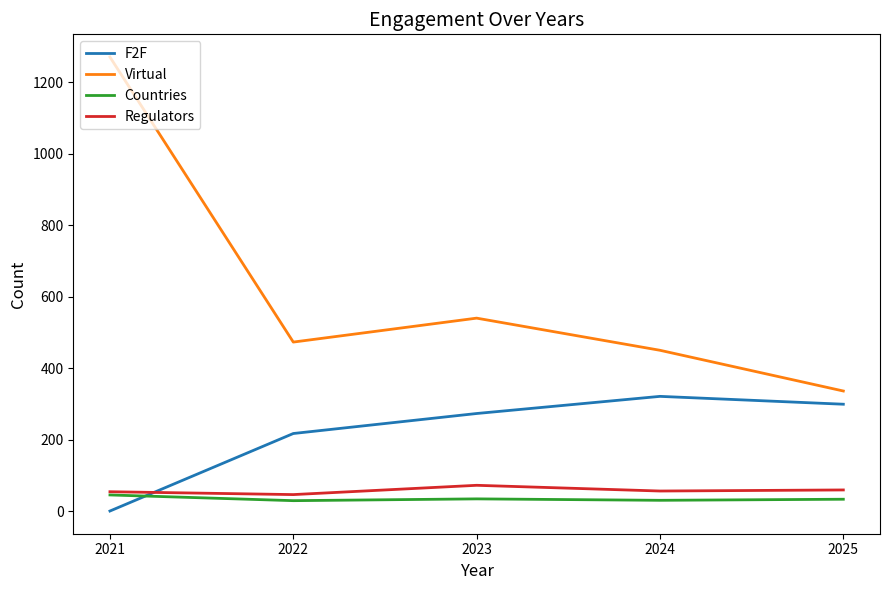

Is the value of F2F at 2021 greater than the value of Virtual at 2024?

No